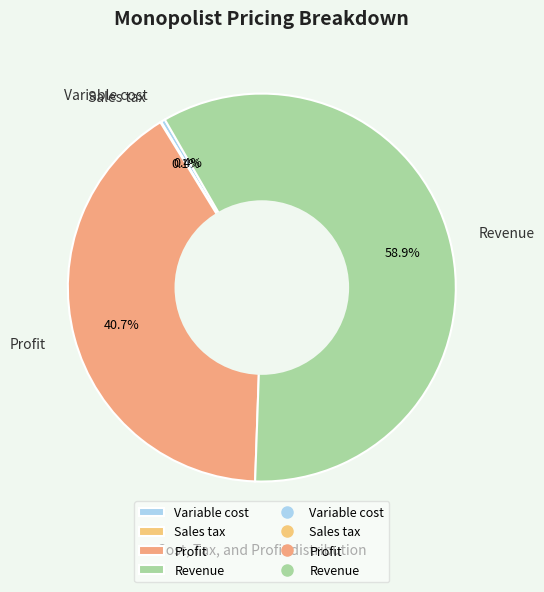

What is the largest slice in the pie chart?

Revenue